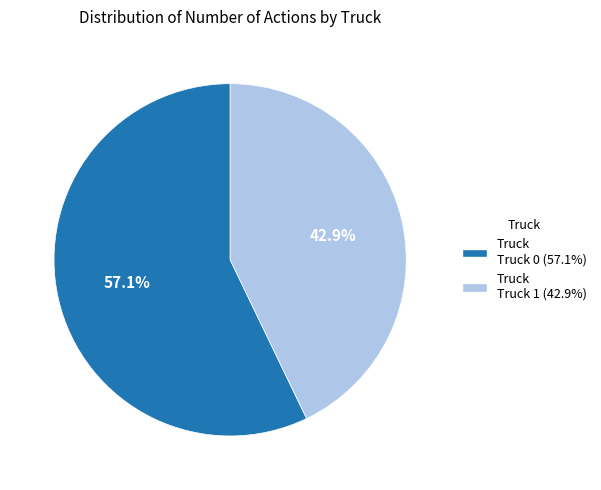

Is there any slice that represents more than half of the pie?

Yes